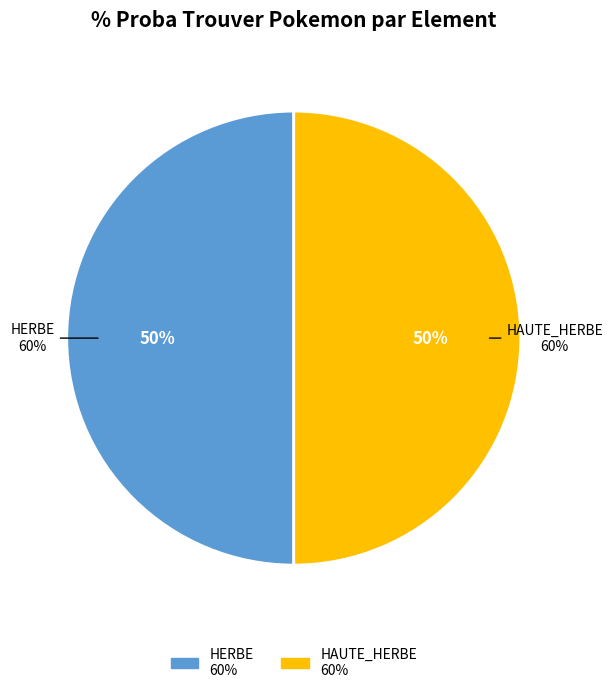

Is it true that HAUTE_HERBE is 62% of the pie?

False